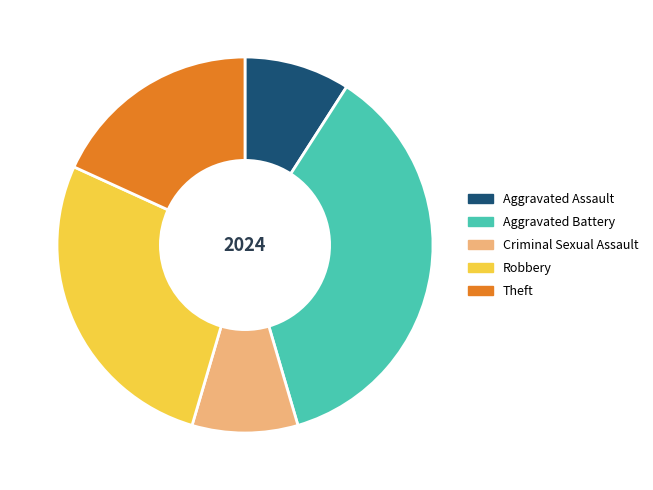

The Aggravated Battery slice represents 29% of the pie. True or false?

False